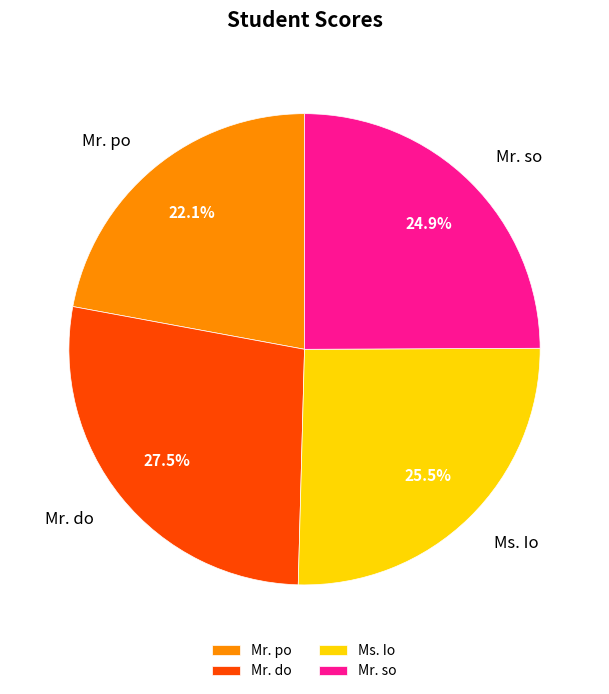

Is there a majority slice in this chart?

No